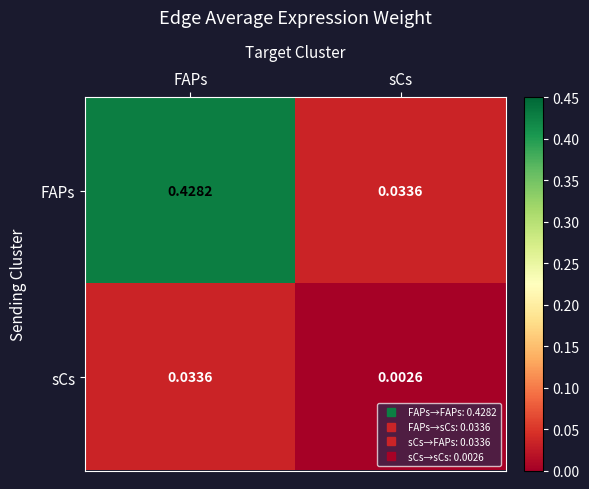

Rank the series at FAPs from highest to lowest value.

FAPs, sCs